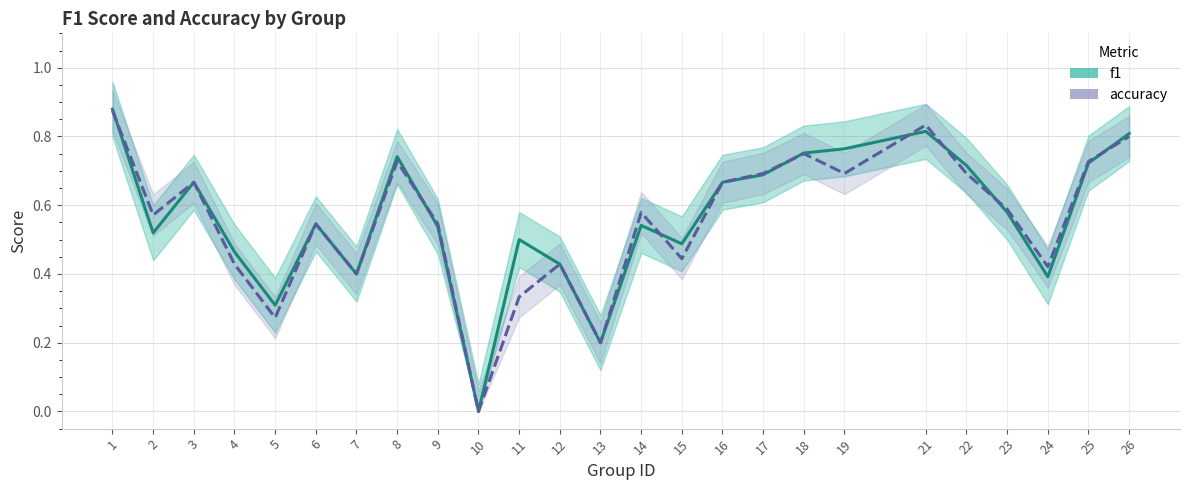

Which has a higher value, 6 or 25?

25